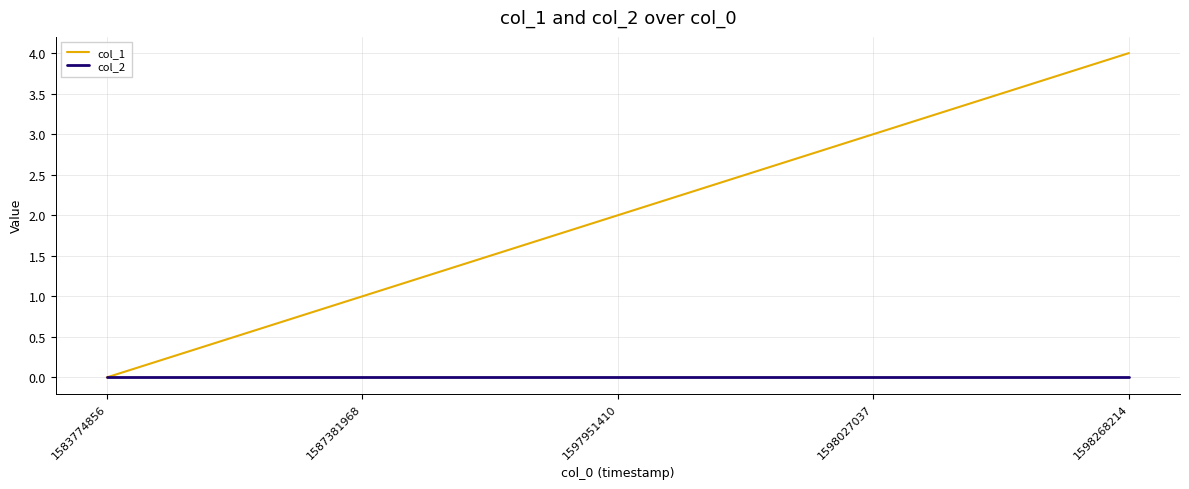

What is the spread (max minus min) of values at 1597951410?

2